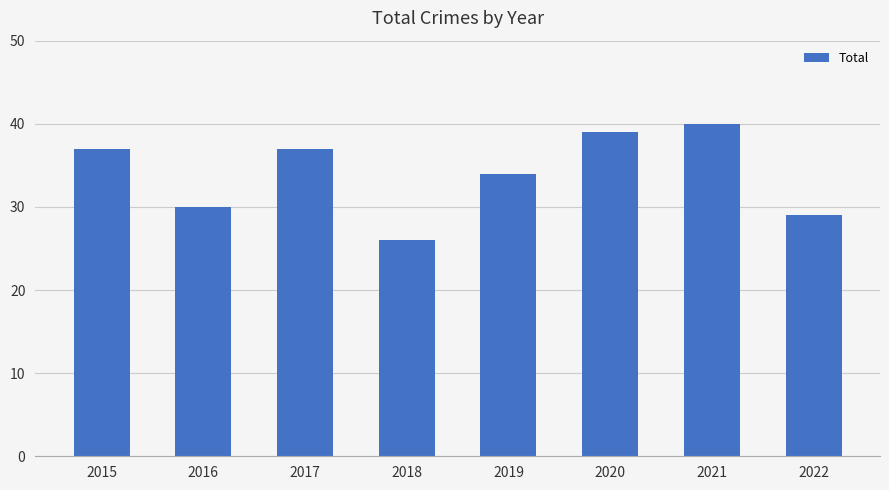

Reading left to right, transcribe all the data shown in this chart.

37	30	37	26	34	39	40	29